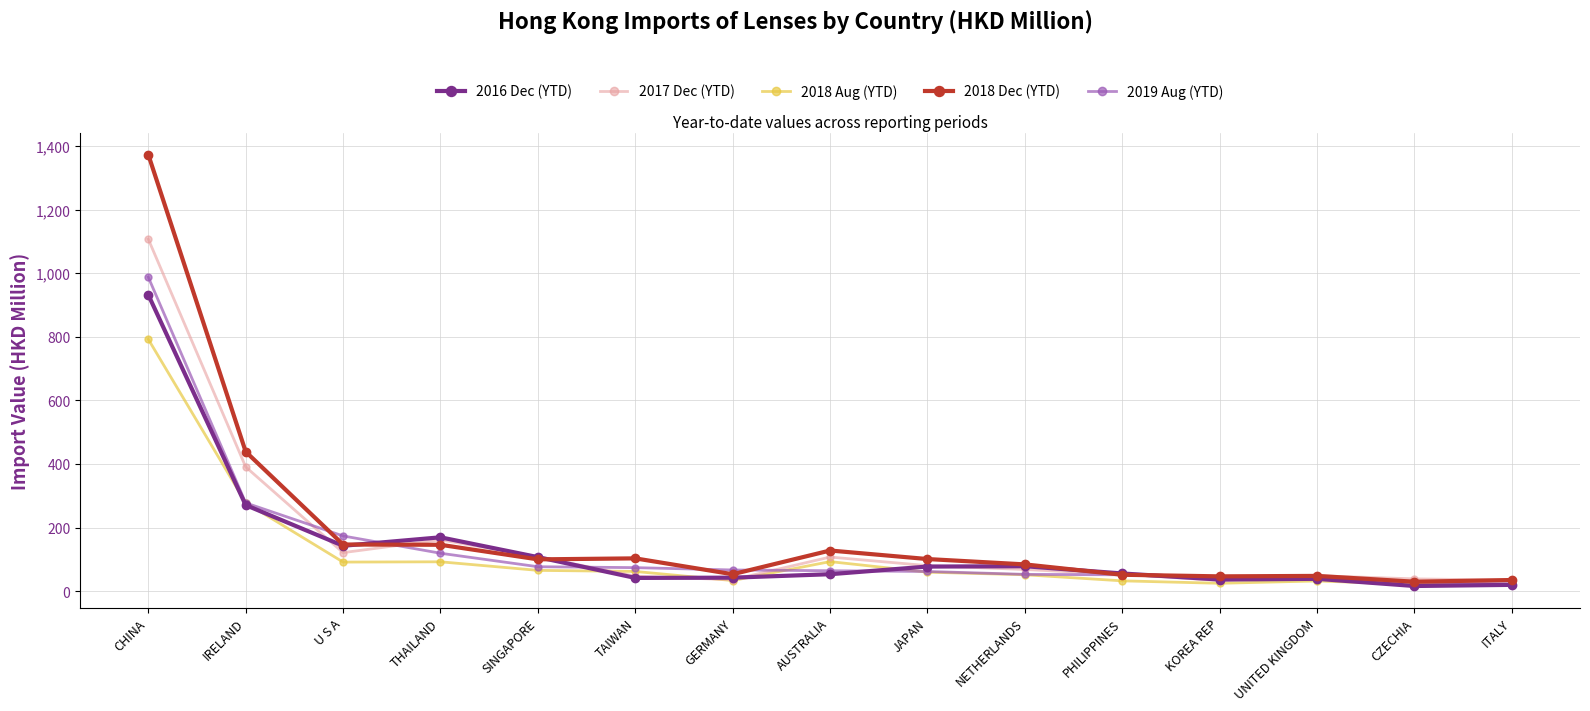

Is this an area chart (filled region under the line)?

No